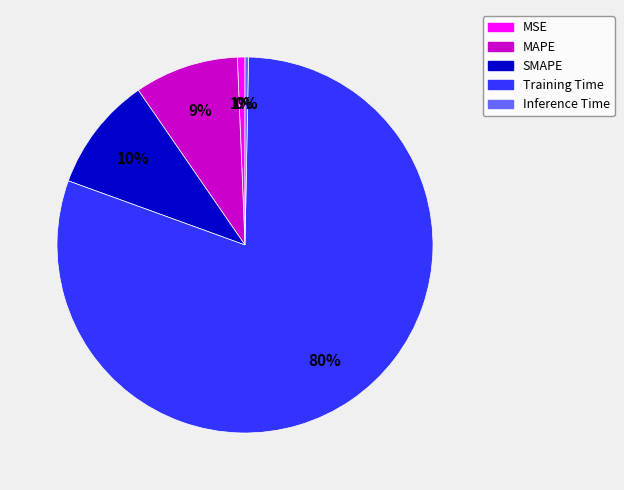

To the nearest percent, what is the difference between the largest and smallest slice percentages?

80%